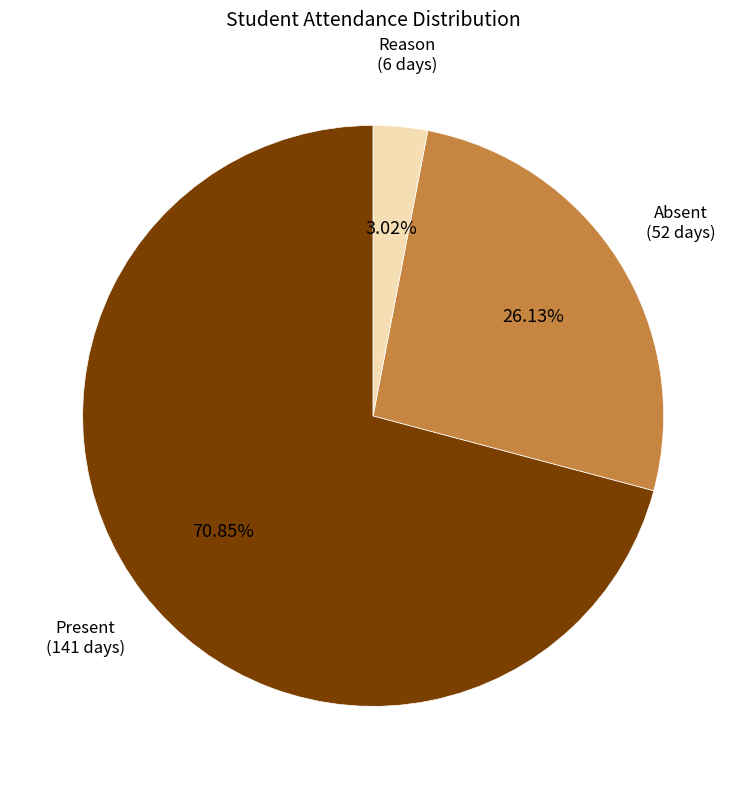

How many segments does this pie chart have?

3